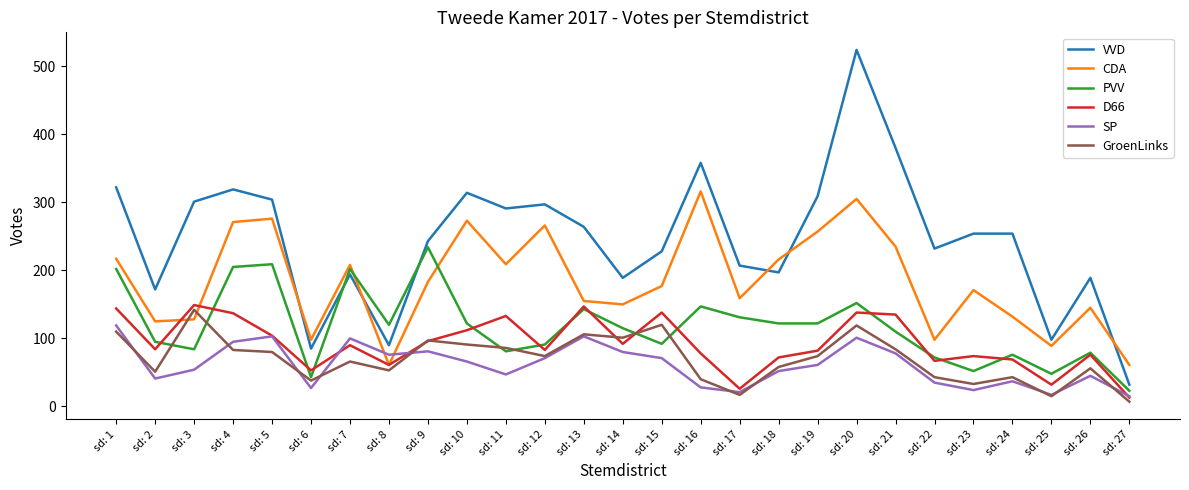

The value of GroenLinks at sd: 25 is 15. True or false?

True